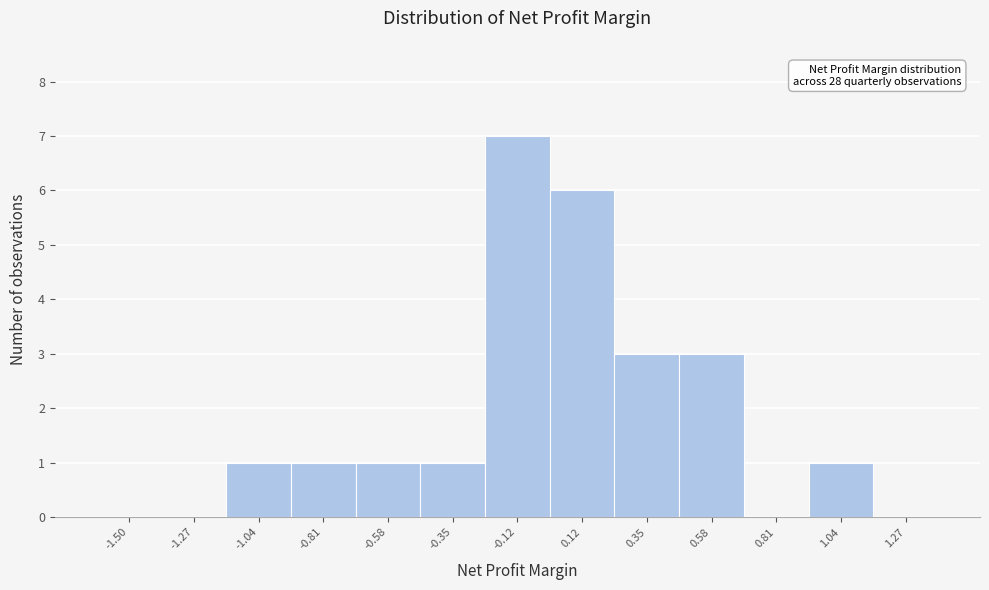

Reading right to left, transcribe all the data shown in this chart.

1.27=0	1.04=1	0.81=0	0.58=3	0.35=3	0.12=6	-0.12=7	-0.35=1	-0.58=1	-0.81=1	-1.04=1	-1.27=0	-1.50=0